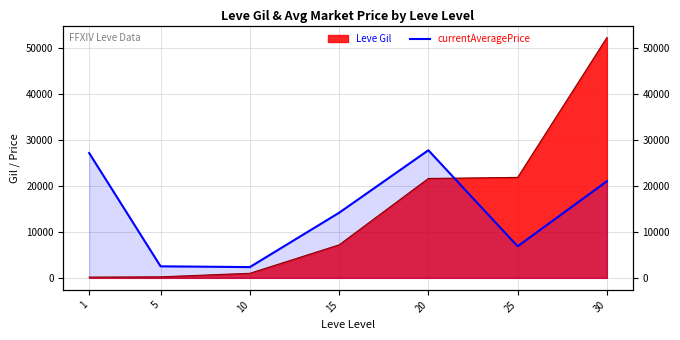

How many lines are shown in the chart?

1